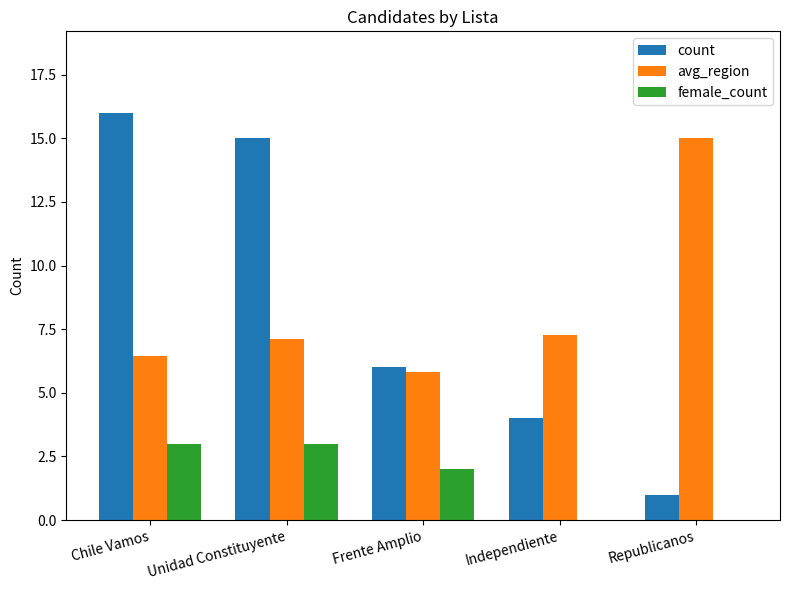

What is the maximum value shown in the chart?

16.0